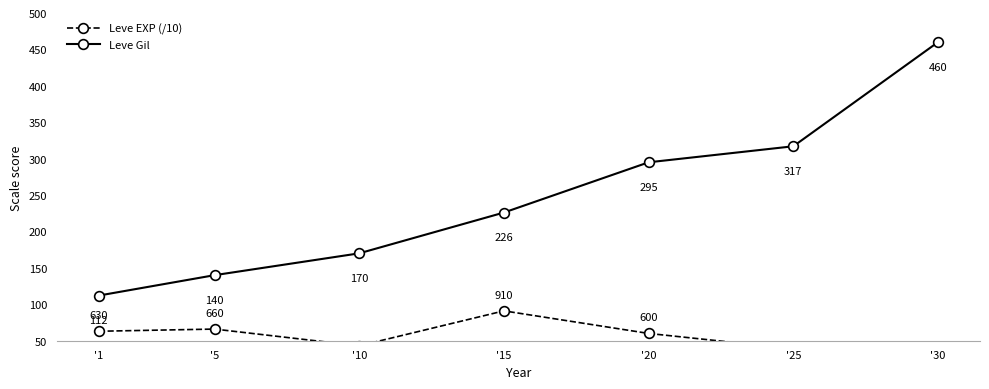

What is the difference between the maximum and minimum values in the Leve EXP (/10) series?

68